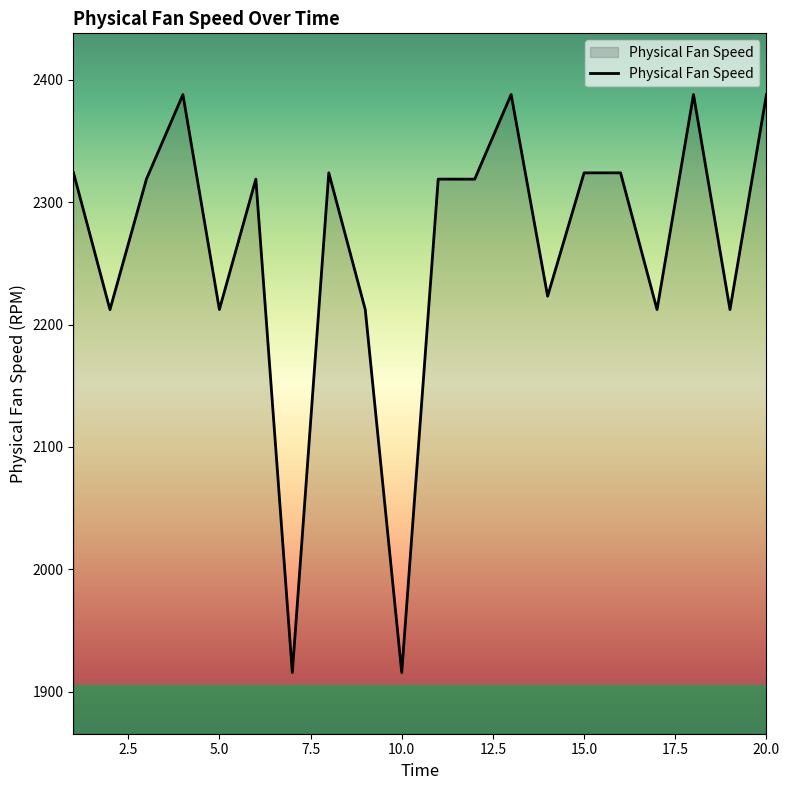

What is the difference between the maximum and minimum values?

472.5